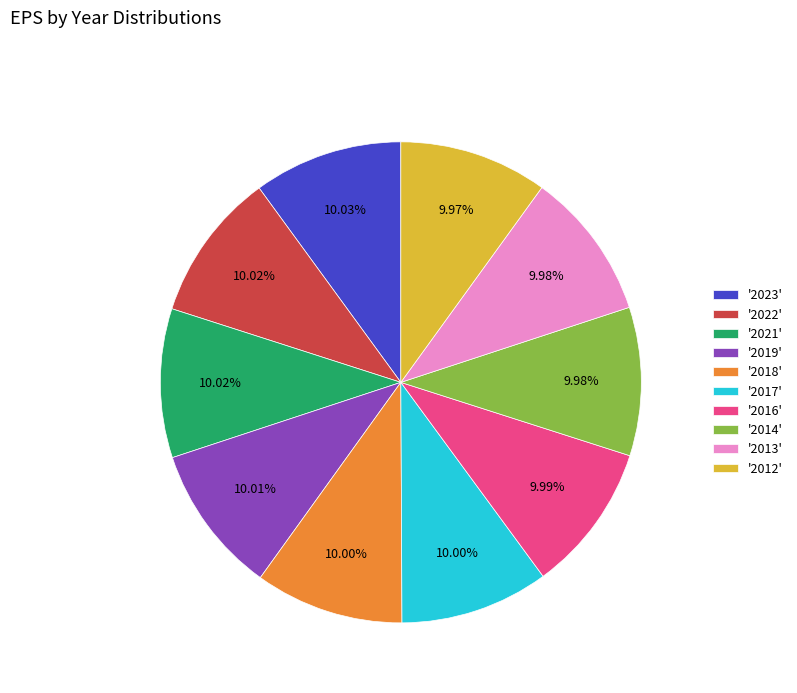

What is the ratio of the value at '2017' to the value at '2016'?

1.0